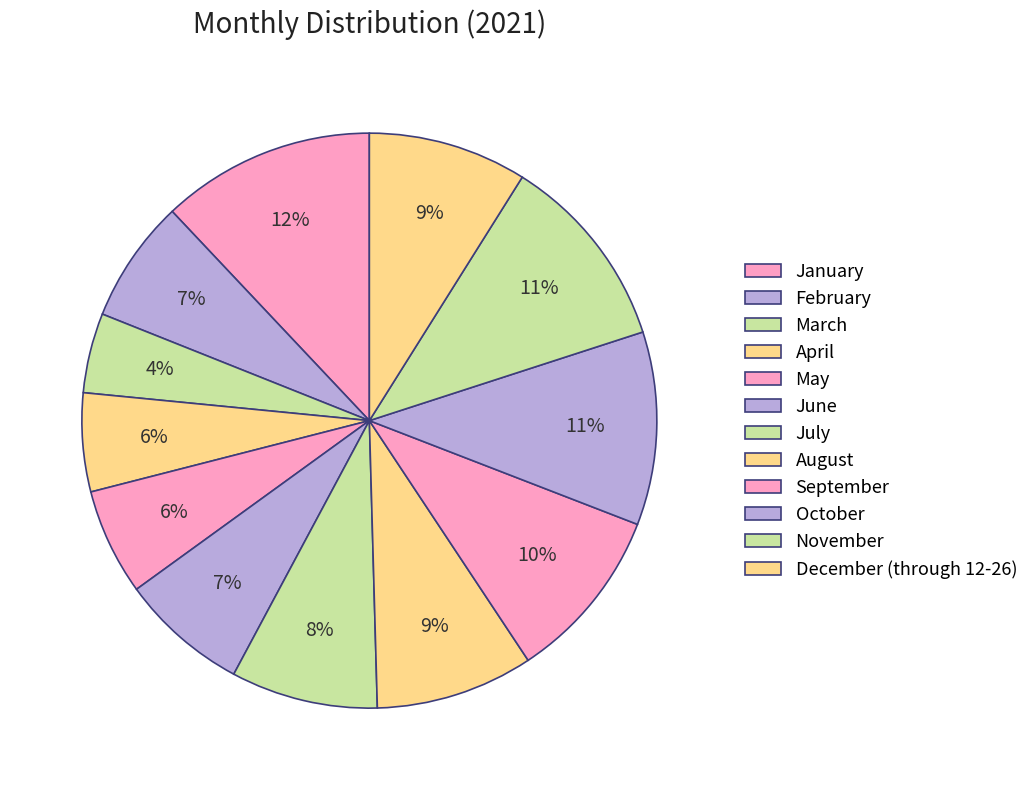

What is the smallest slice in the pie chart?

March